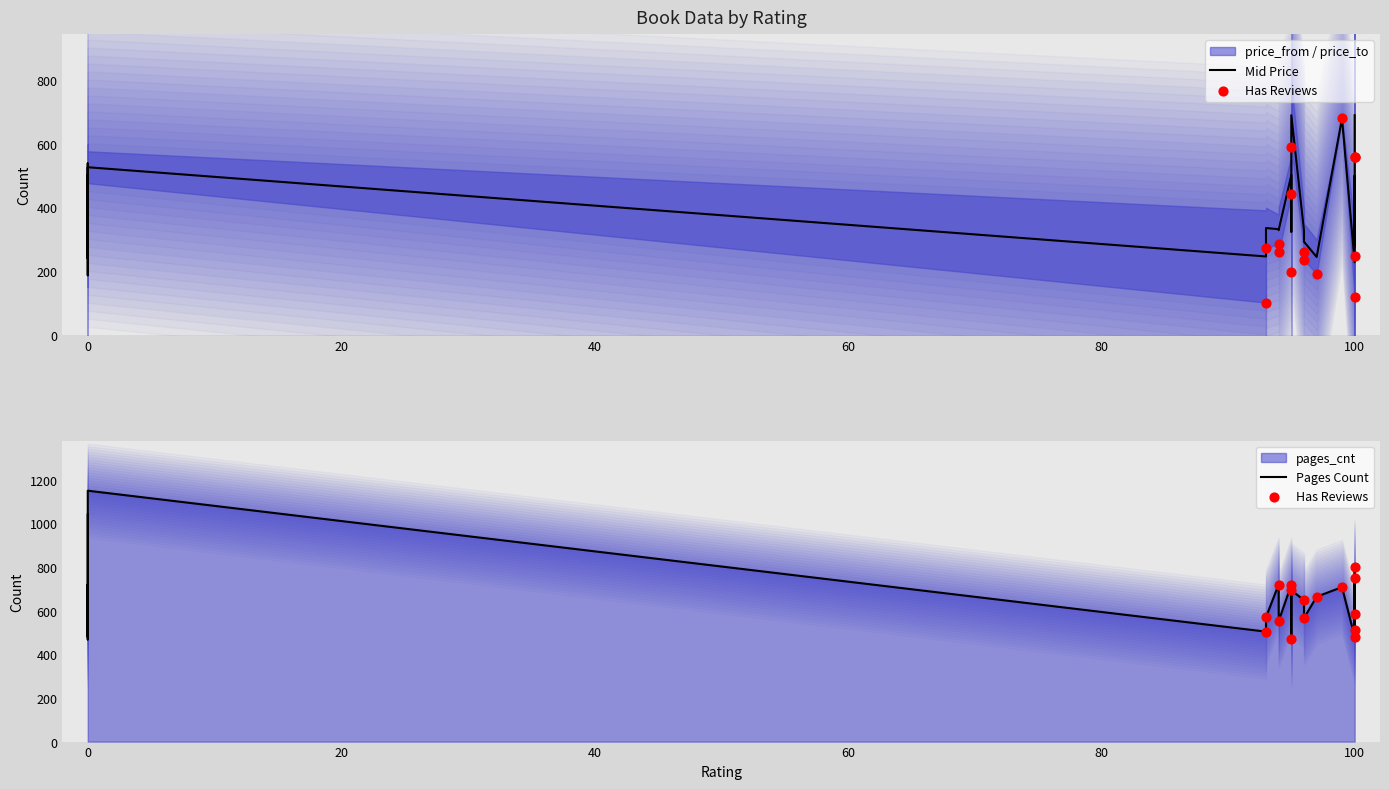

At how many categories does at least one series exceed 765?

7